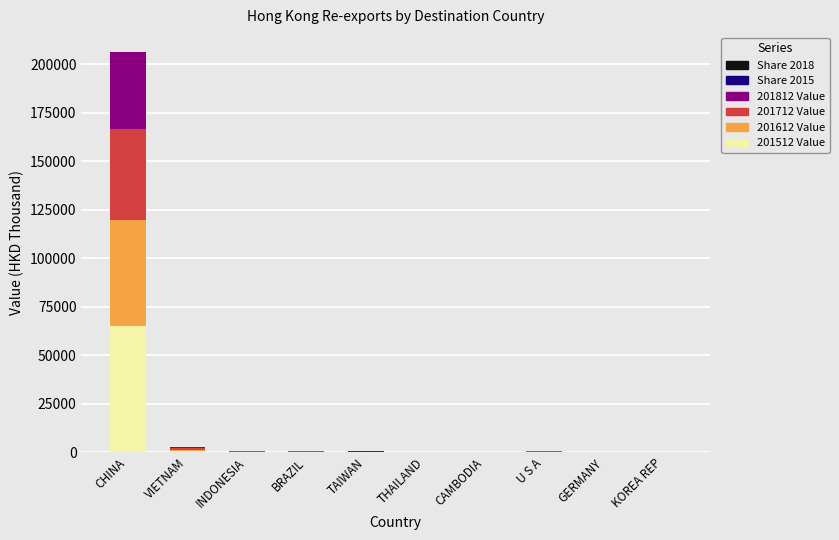

What is the maximum value for 201512 Value?

64875.6